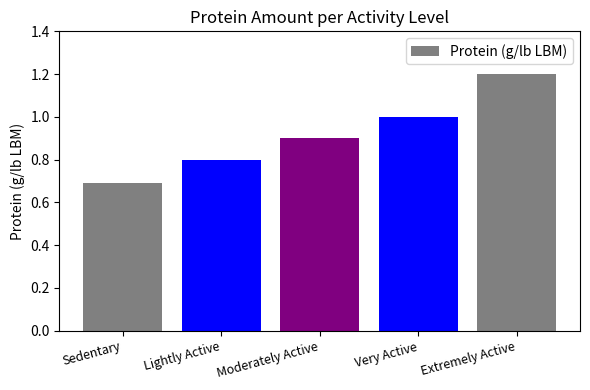

The value at Lightly Active is 1.1. True or false?

False